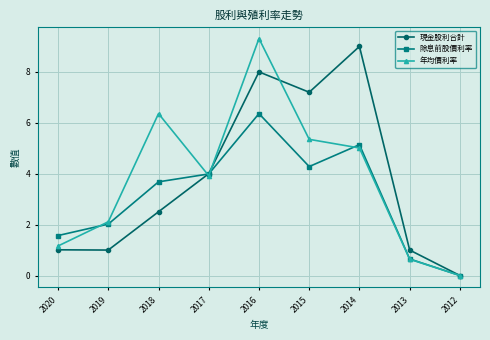

At which label is 年均價利率 closest to 4?

2017